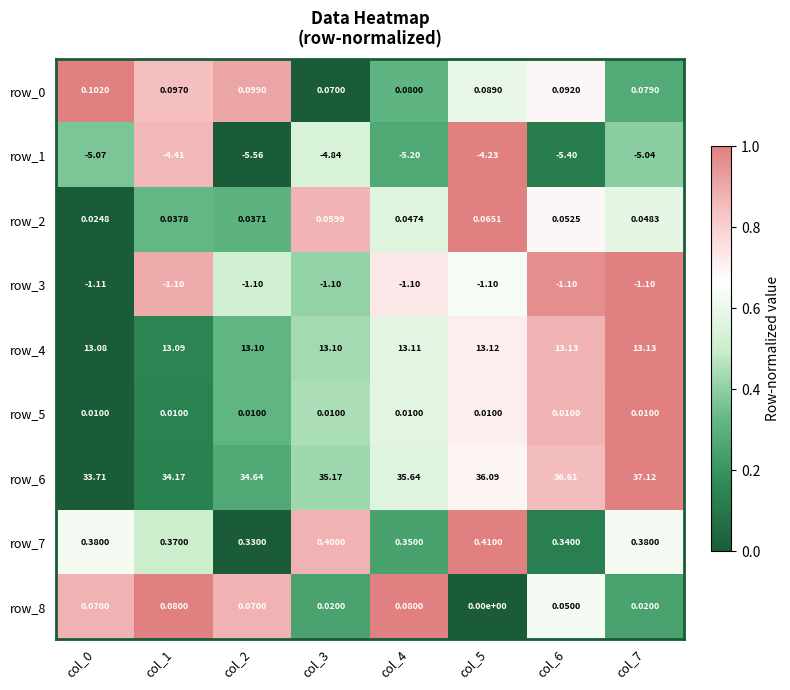

Is the value of row_8 at col_1 greater than the value of row_4 at col_6?

No